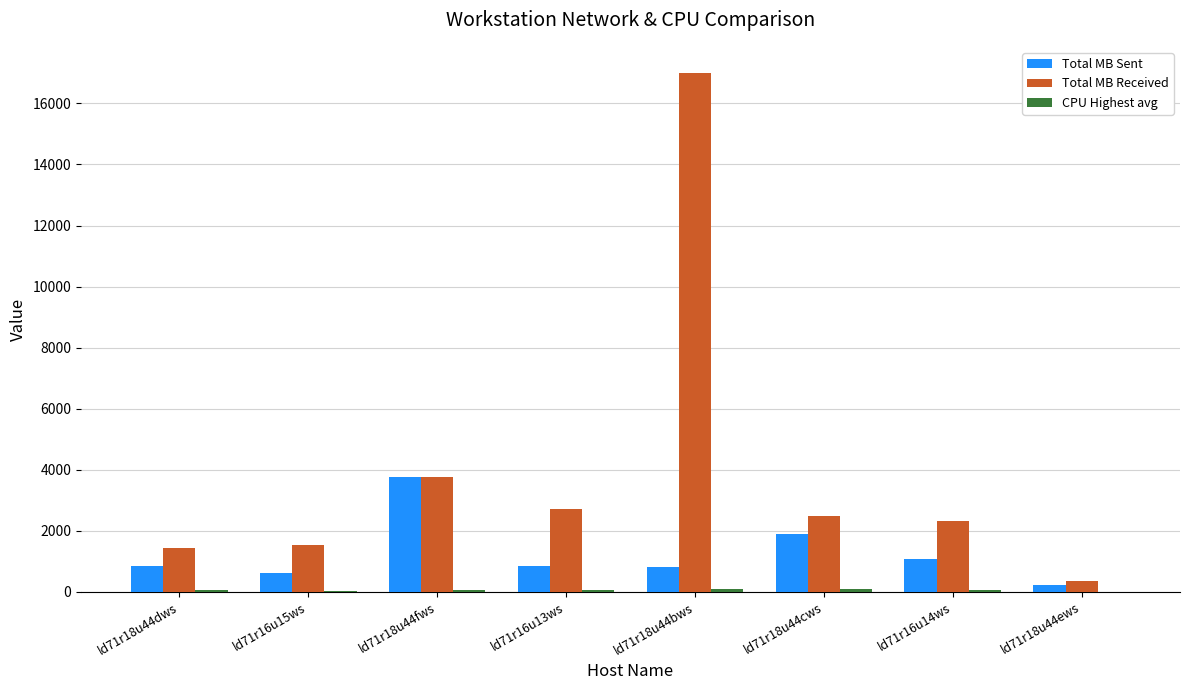

Which series has the largest total across all categories?

Total MB Received